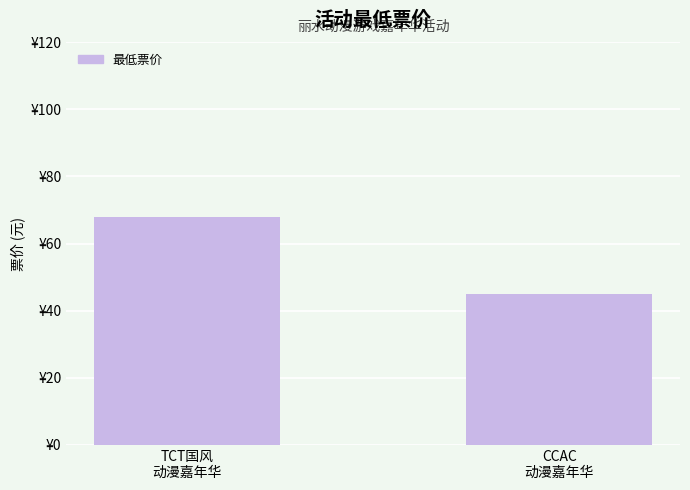

Which label corresponds to the largest value in the chart?

TCT国风
动漫嘉年华